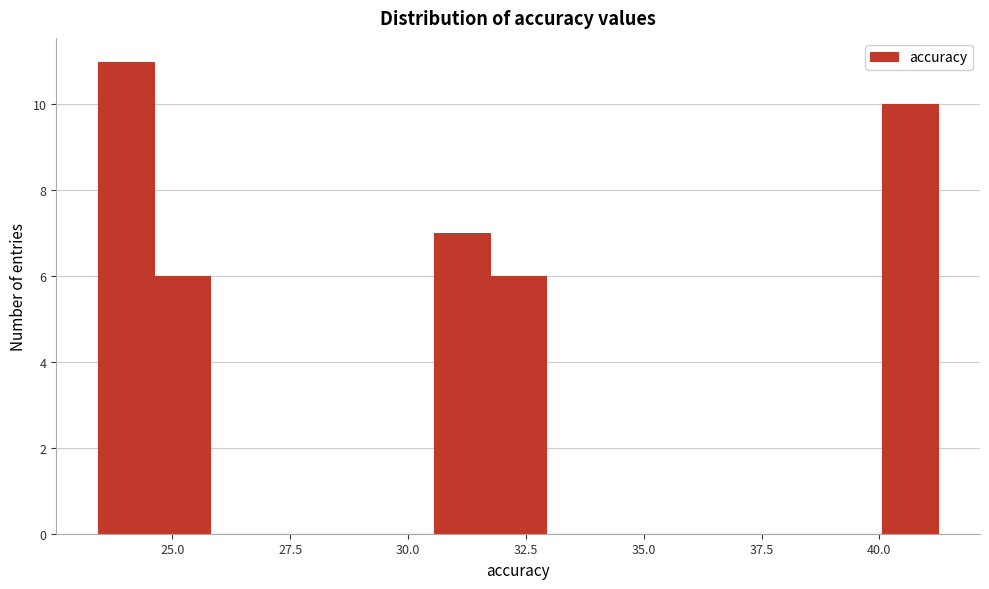

Around what value on the x-axis is the tallest bar? Give the approximate position of its centre, as read against the axis.

24.0